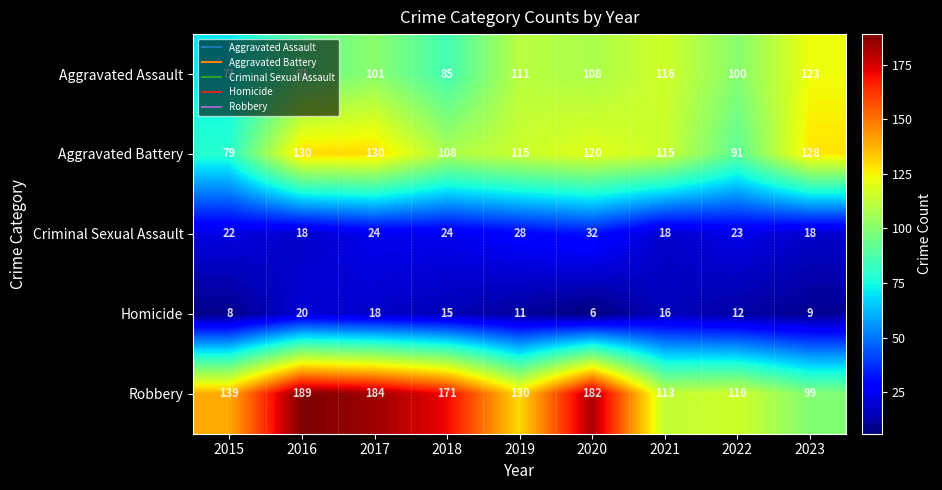

What is the total value across all series at 2021?

378